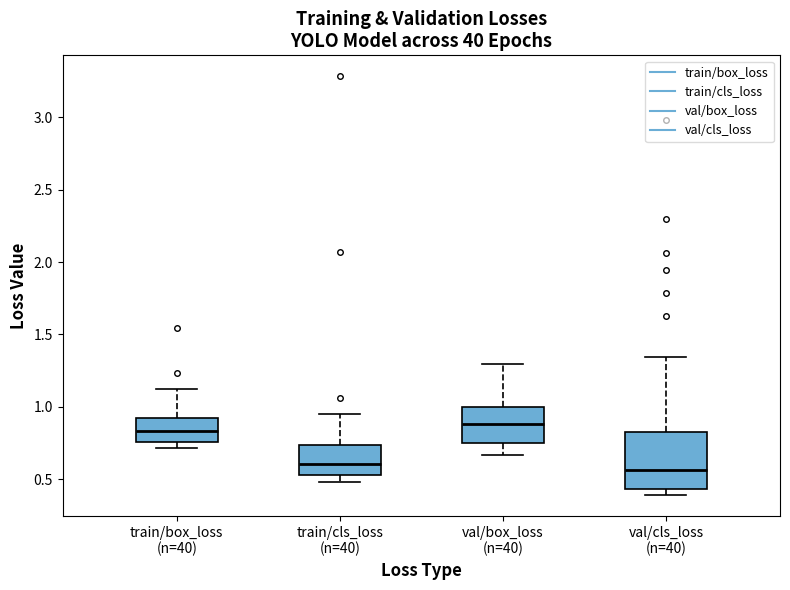

Reading left to right, read every box against the y-axis: the position of its median line, the range the box covers, and the ends of its whiskers. The values are not printed on the chart, so give them approximately, as read against the axis.

train/box_loss (n=40): median 0.85, box 0.75 to 0.90, whiskers 0.70 to 1.10
train/cls_loss (n=40): median 0.60, box 0.55 to 0.75, whiskers 0.50 to 0.95
val/box_loss (n=40): median 0.90, box 0.75 to 1.00, whiskers 0.65 to 1.30
val/cls_loss (n=40): median 0.55, box 0.45 to 0.80, whiskers 0.40 to 1.35